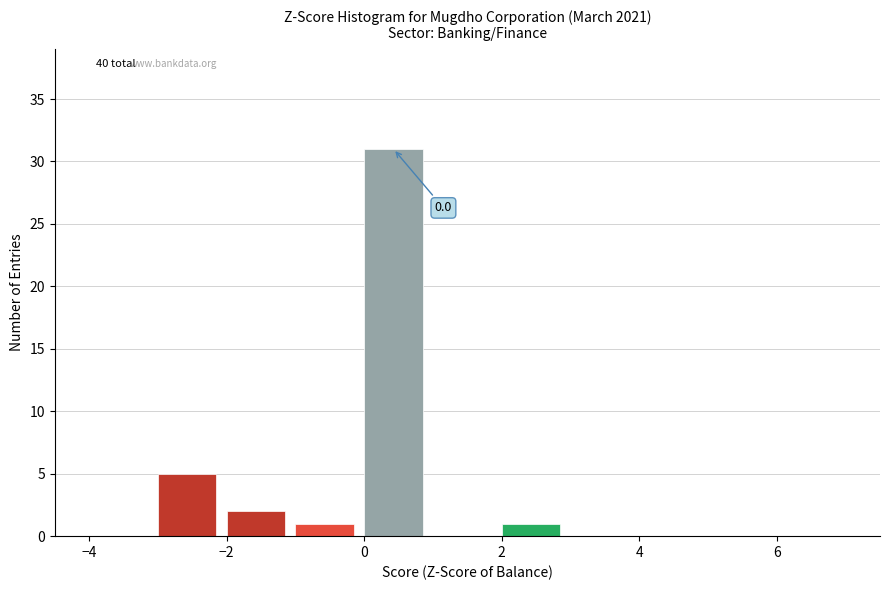

Which range on the x-axis has the tallest bar?

0 to 1